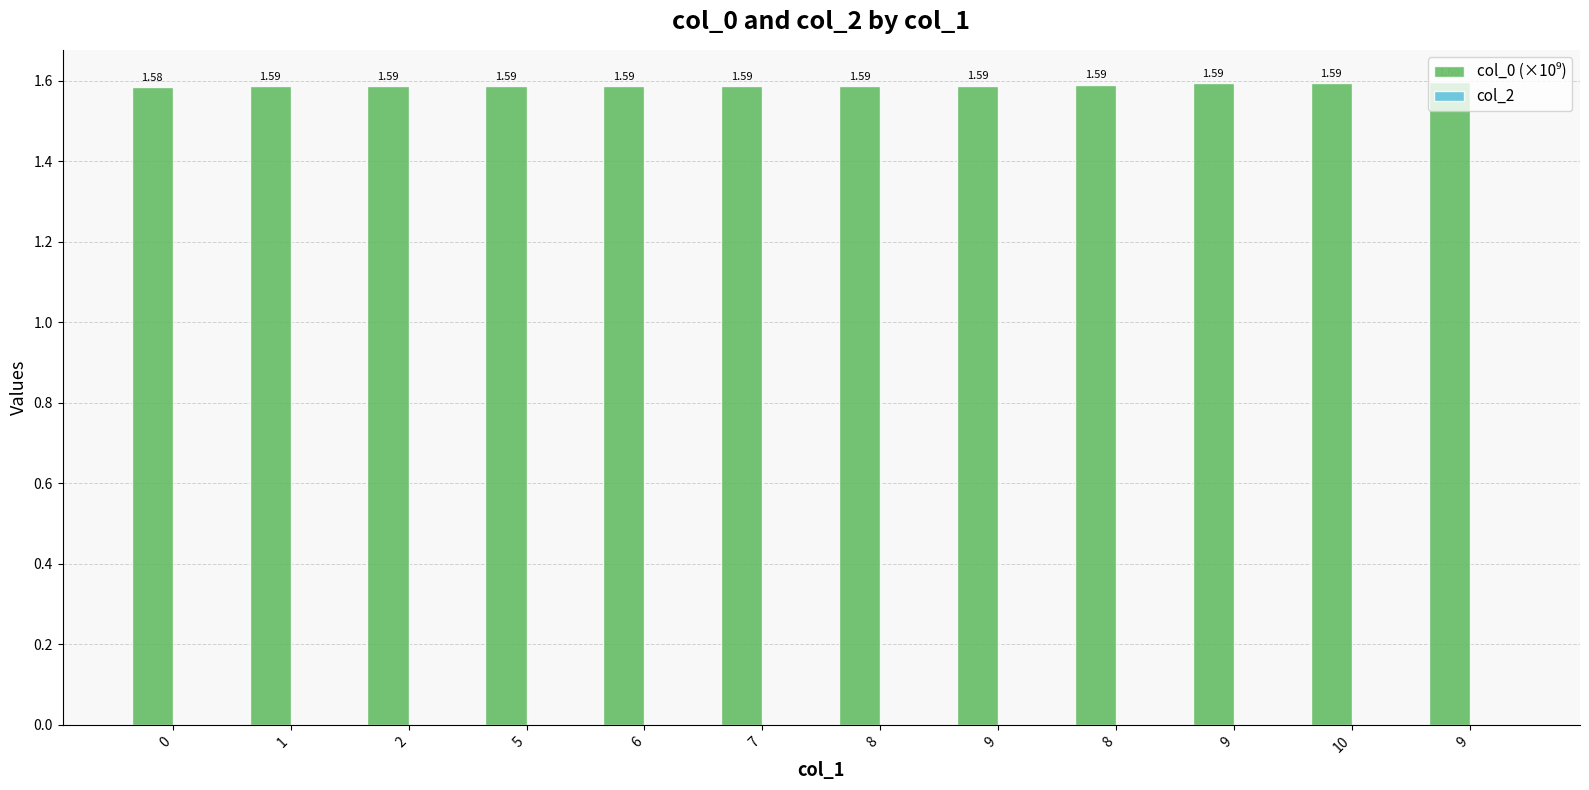

Reading right to left, list all the values displayed in this chart.

col_0 (×10⁹): 9=1.6	10=1.6	9=1.6	8=1.6	9=1.6	8=1.6	7=1.6	6=1.6	5=1.6	2=1.6	1=1.6	0=1.6
col_2: 9=0.0	10=0.0	9=0.0	8=0.0	9=0.0	8=0.0	7=0.0	6=0.0	5=0.0	2=0.0	1=0.0	0=0.0